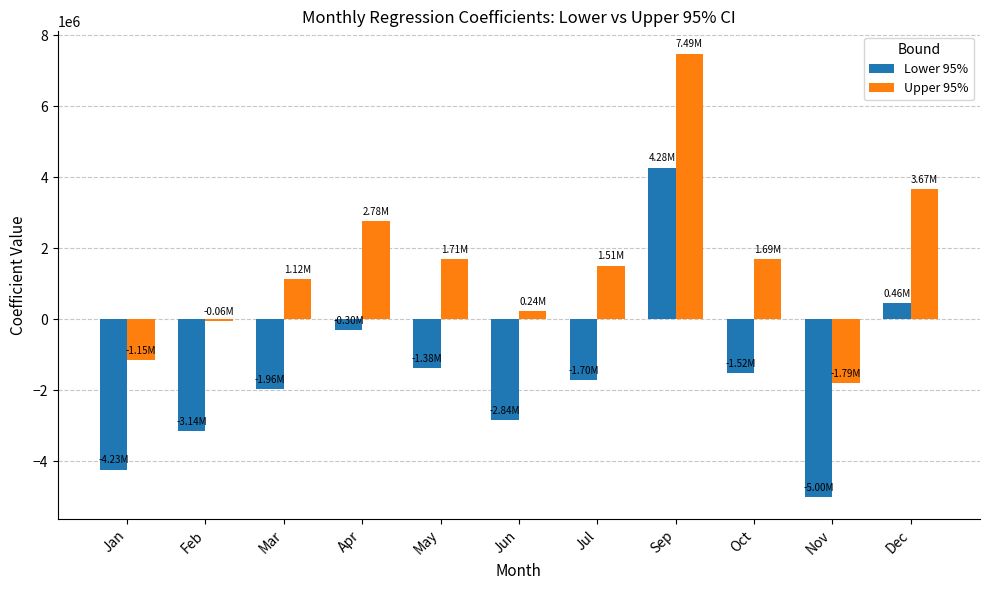

List the series in order of their peak value, lowest first.

Lower 95%, Upper 95%